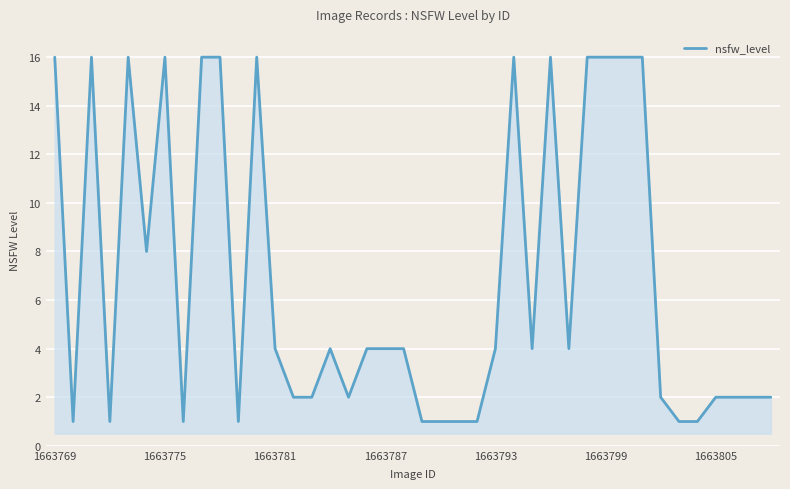

What is the maximum value shown in the chart?

16